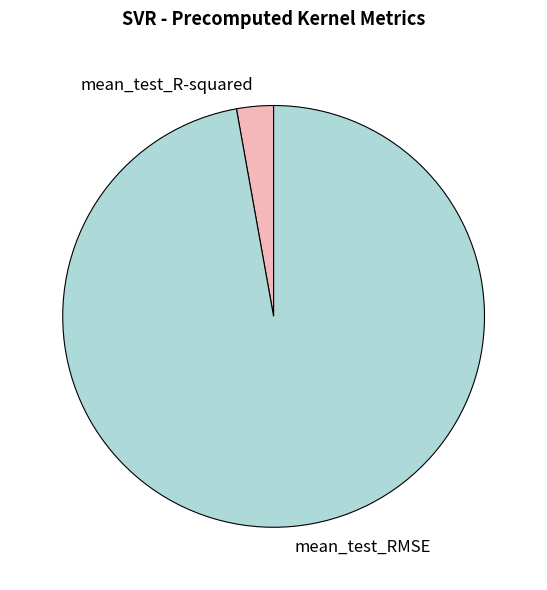

Which slice is the smallest?

mean_test_R-squared